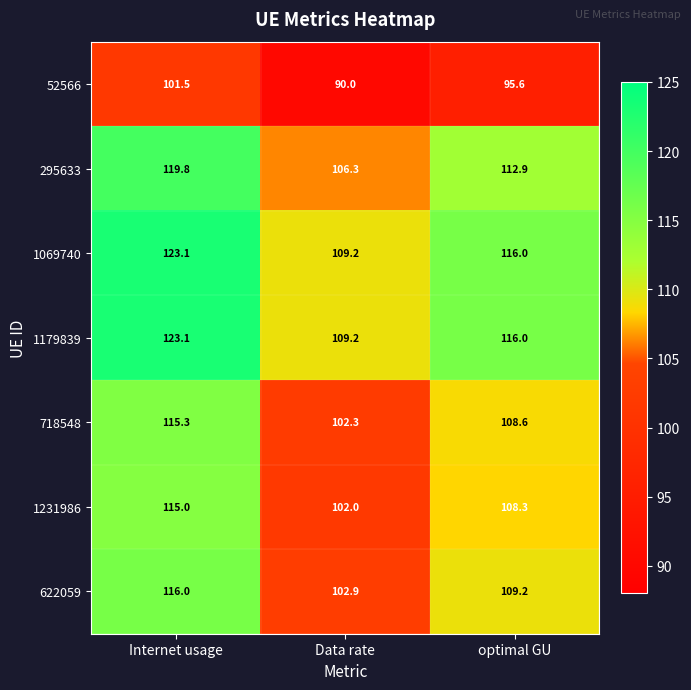

Reading left to right, extract all data points from this chart.

52566: 101.5	90.0	95.6
295633: 119.8	106.3	112.9
1069740: 123.1	109.2	116.0
1179839: 123.1	109.2	116.0
718548: 115.3	102.3	108.6
1231986: 115.0	102.0	108.3
622059: 116.0	102.9	109.2